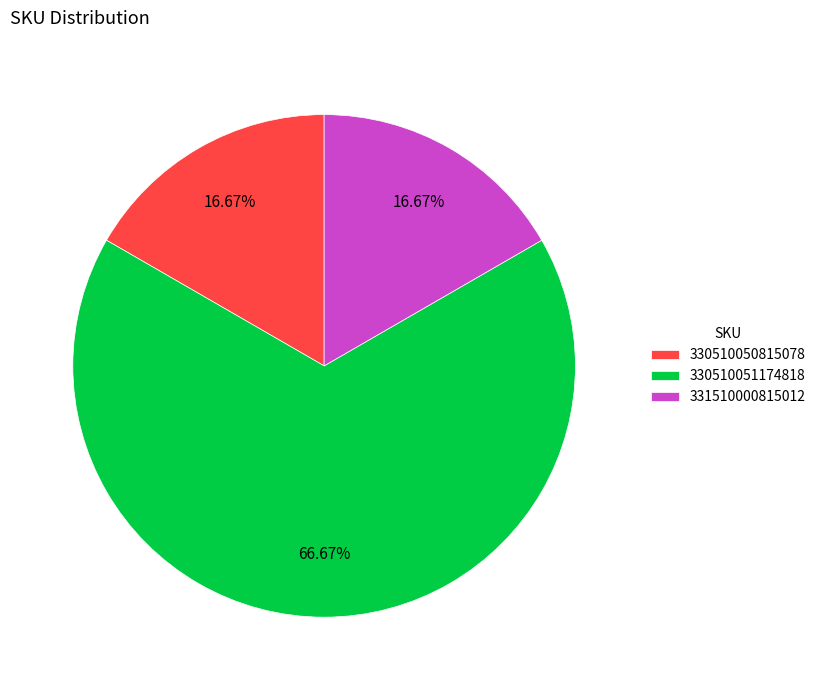

Count the number of slices in the pie.

3